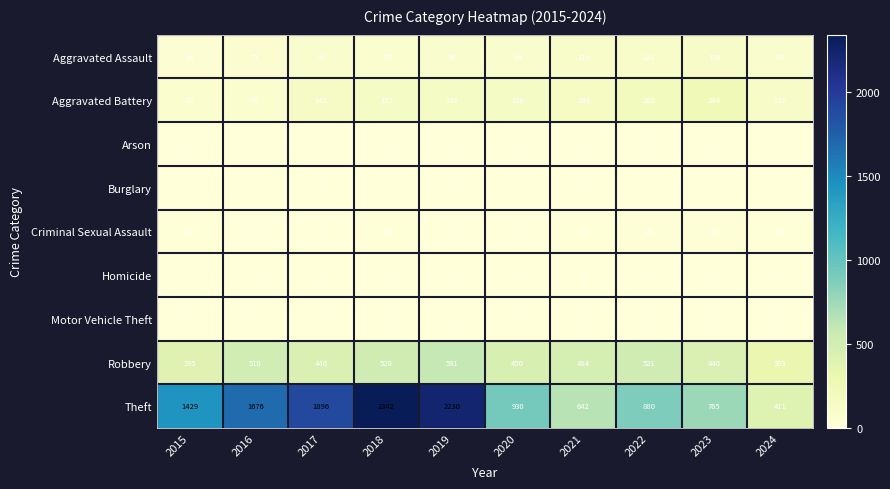

Is the value of Homicide at 2021 greater than the value of Criminal Sexual Assault at 2020?

Yes